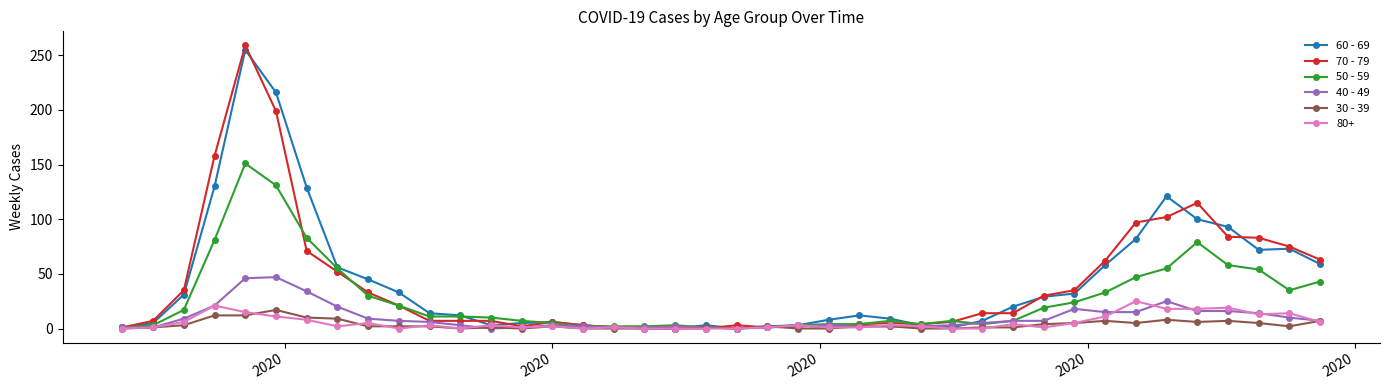

Which series has the largest range (max minus min)?

70 - 79